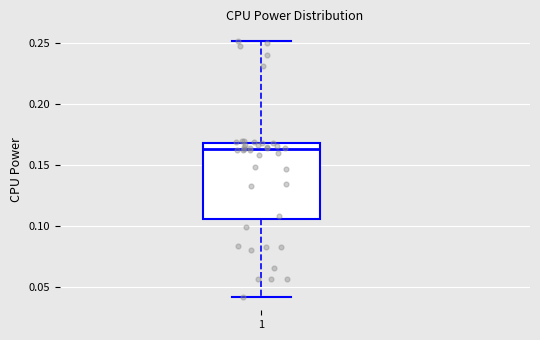

Read this box plot against the y-axis: the position of the median line, the range covered by the box, and the ends of both whiskers. The values are not printed on the chart, so give them approximately, as read against the axis.

median 0.165, box 0.105 to 0.170, whiskers 0.040 to 0.250